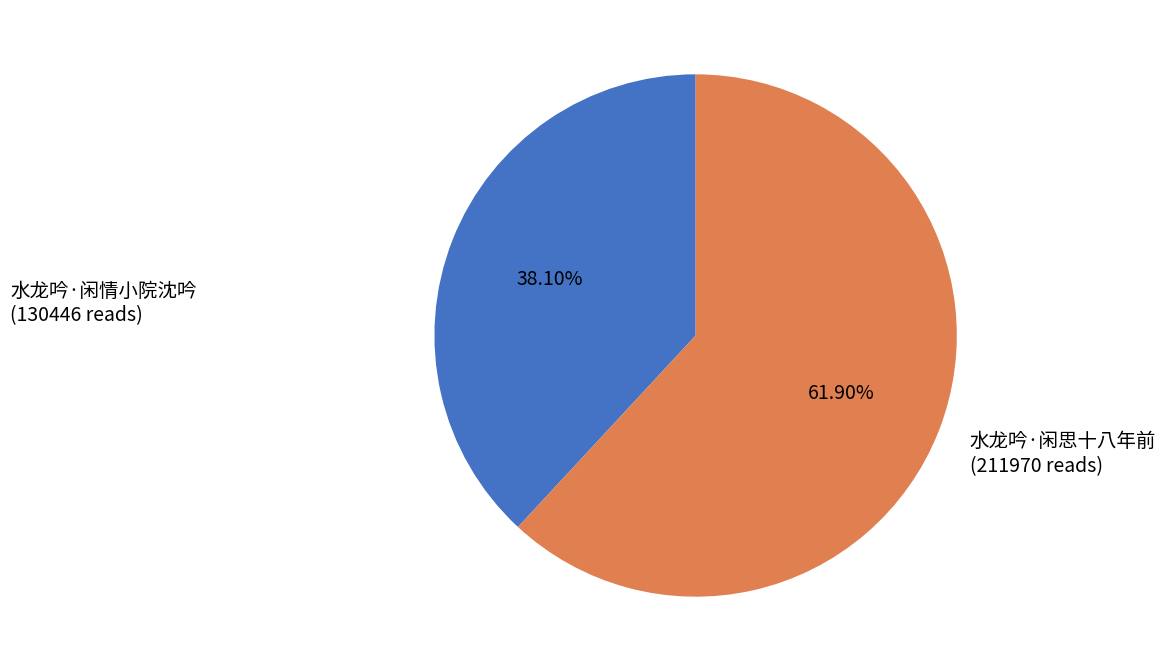

Combined, do 水龙吟·闲情小院沈吟 and 水龙吟·闲思十八年前 account for over 50%?

Yes